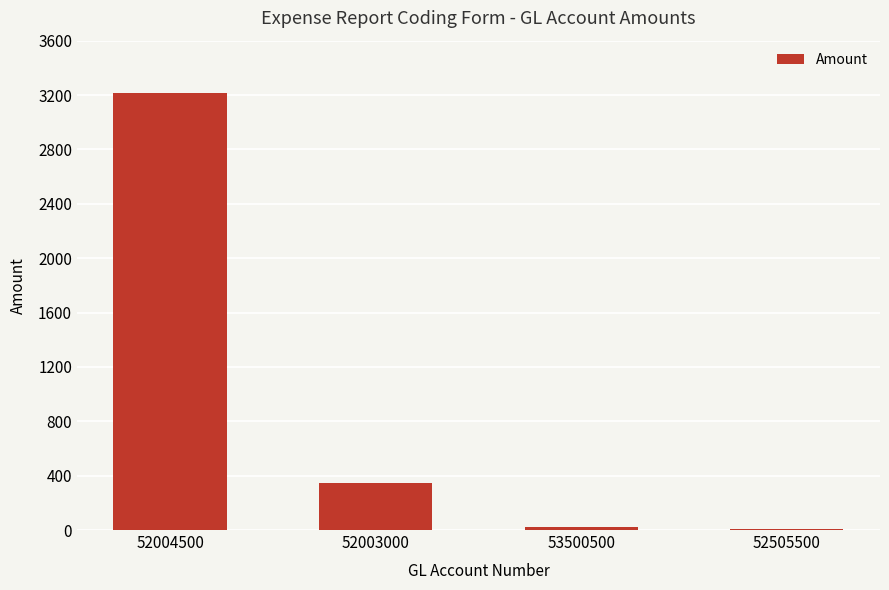

What is the ratio of the value at 52003000 to the value at 53500500?

14.2